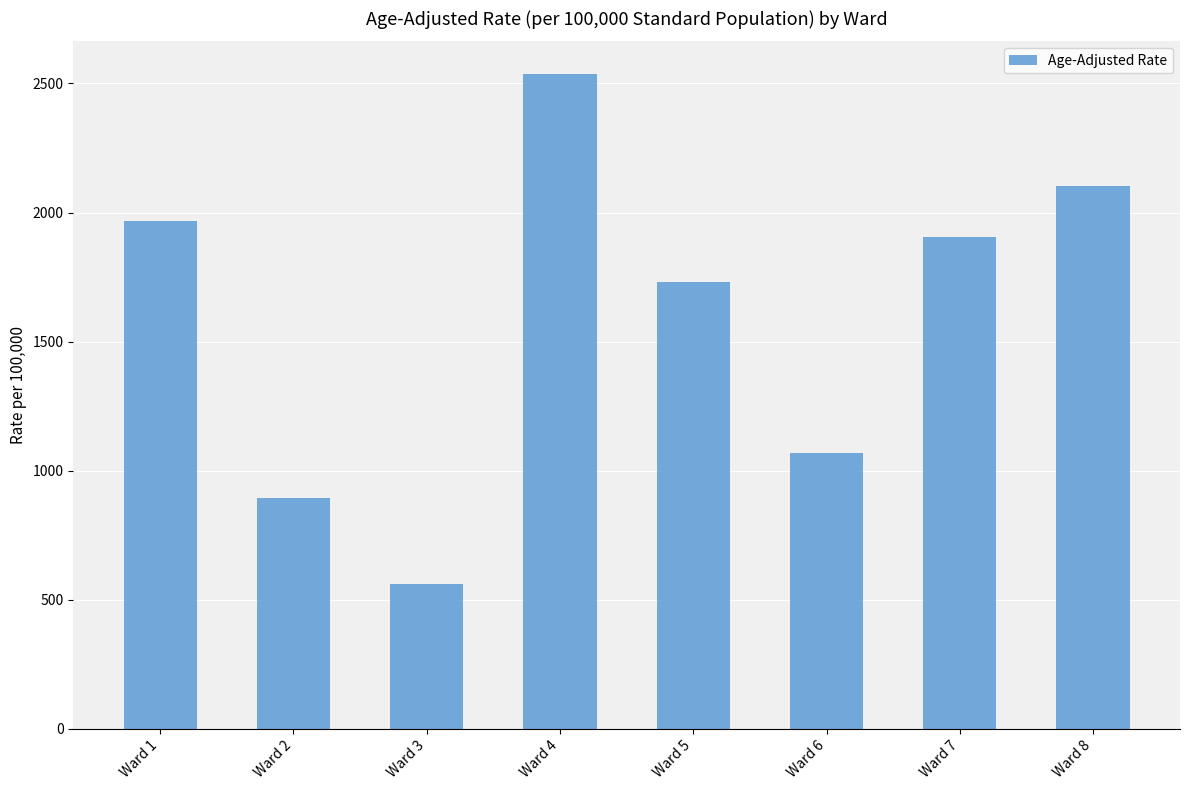

True or false: the data shows 559.0 at Ward 3.

True